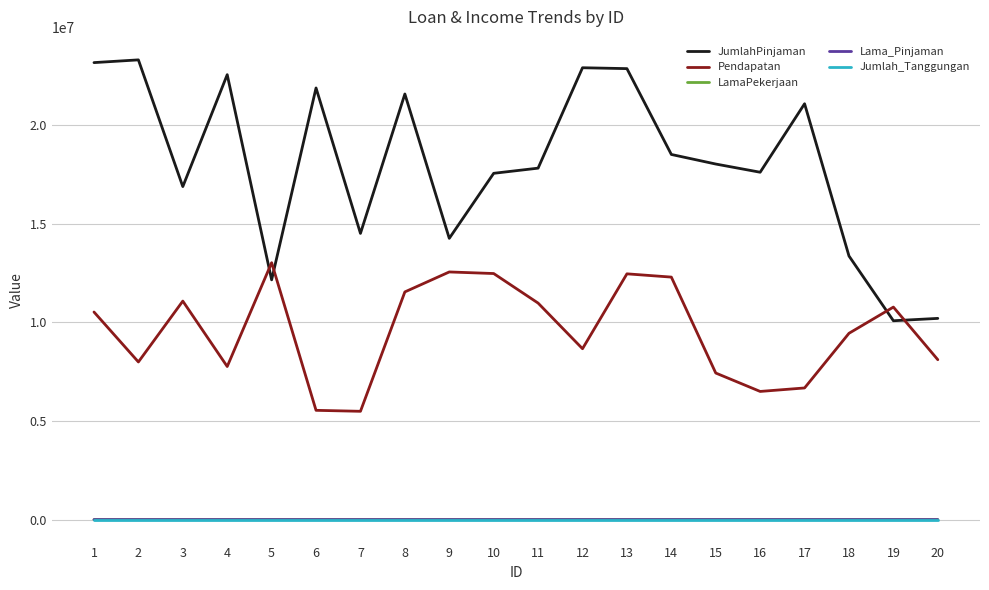

True or false: Pendapatan and Lama_Pinjaman cross at least once.

False